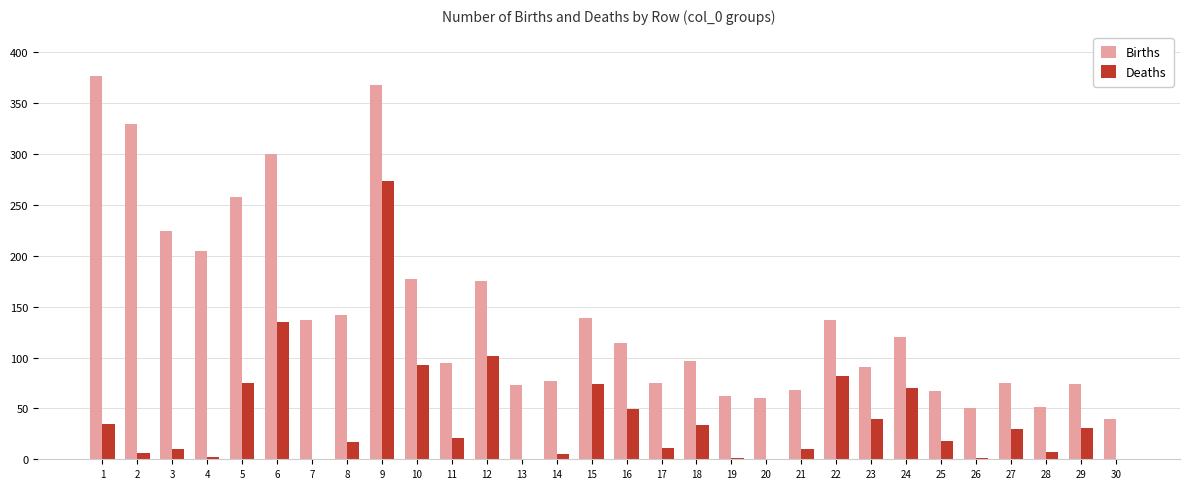

Are the bars grouped side by side (vs. stacked)?

Yes